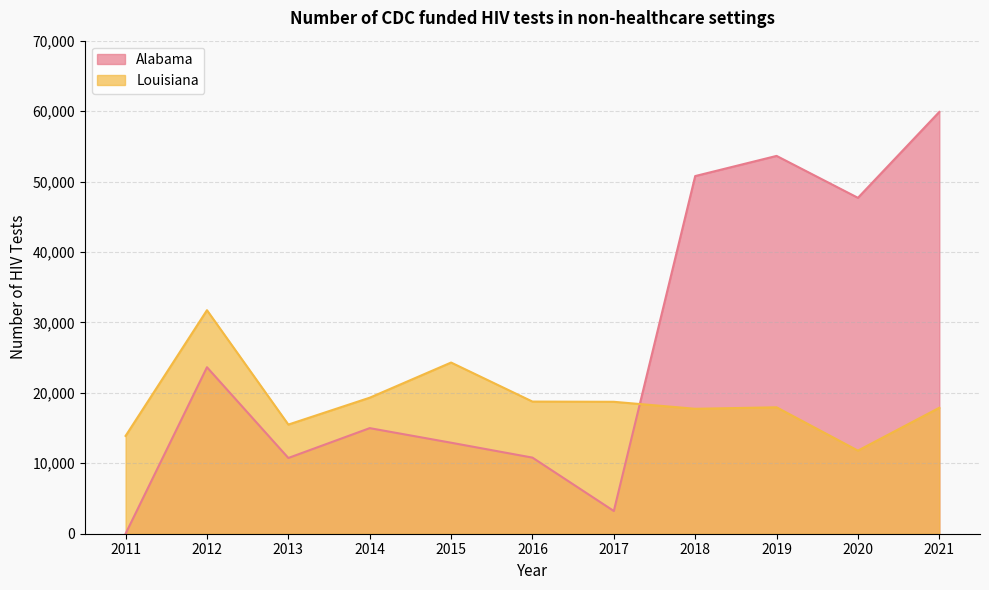

Is the value of Alabama at 2011 greater than the value of Louisiana at 2019?

No